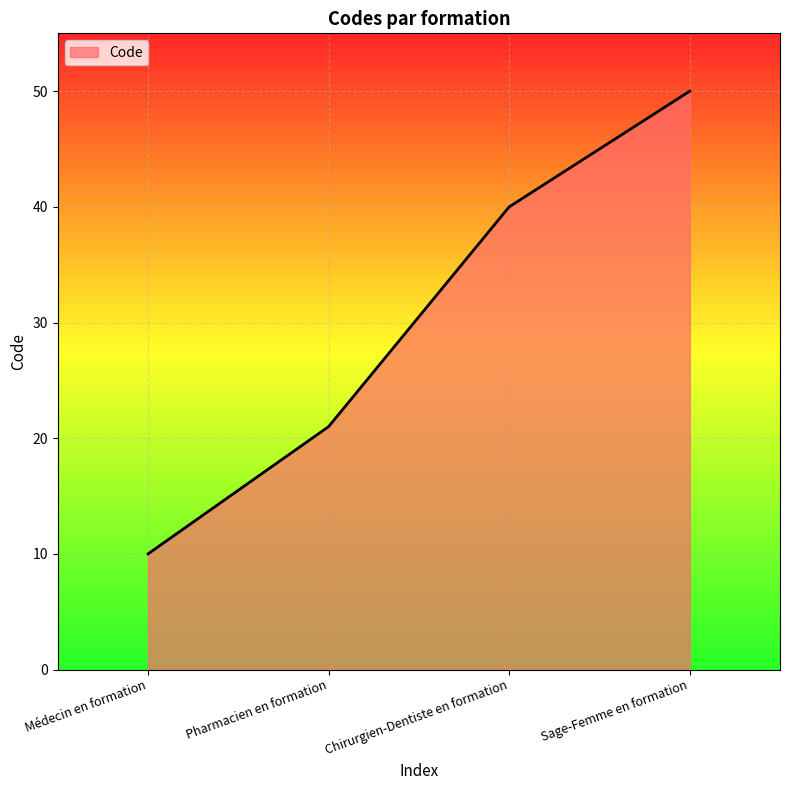

How many values are below 40?

2